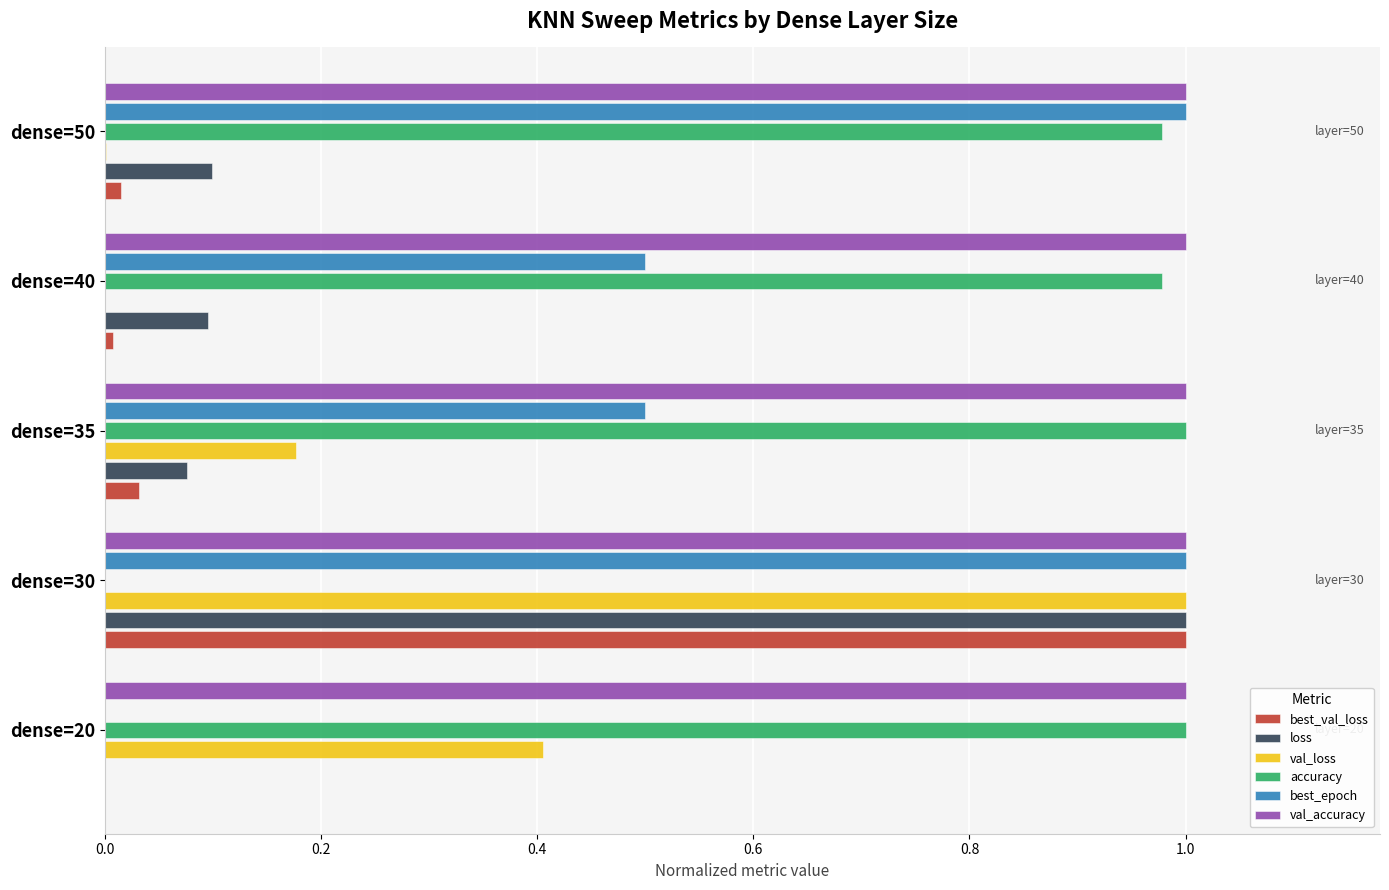

How many series are shown in this chart?

6